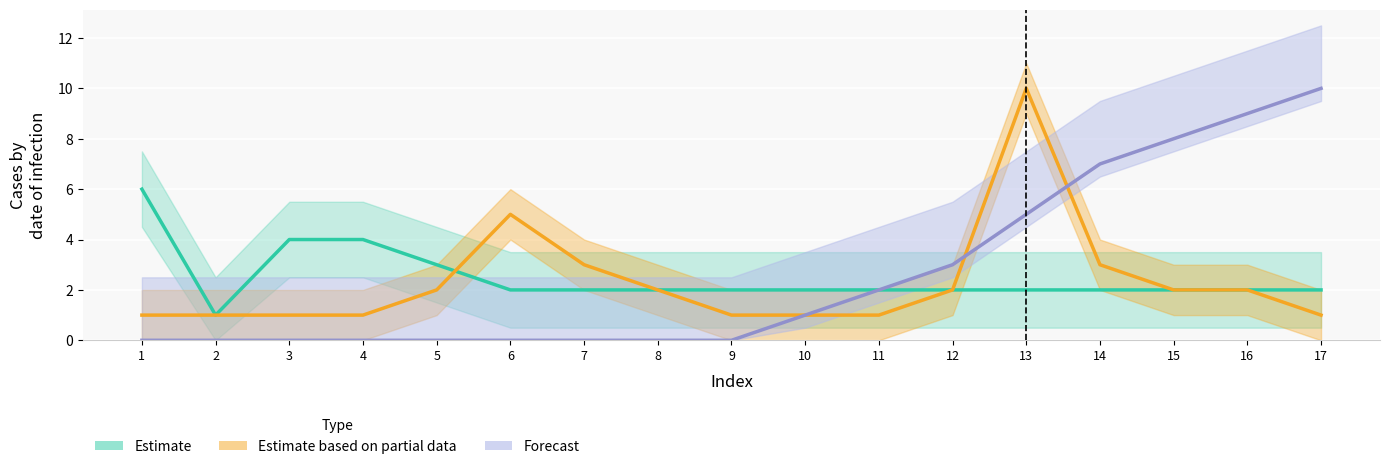

At how many categories does at least one series exceed 0?

17